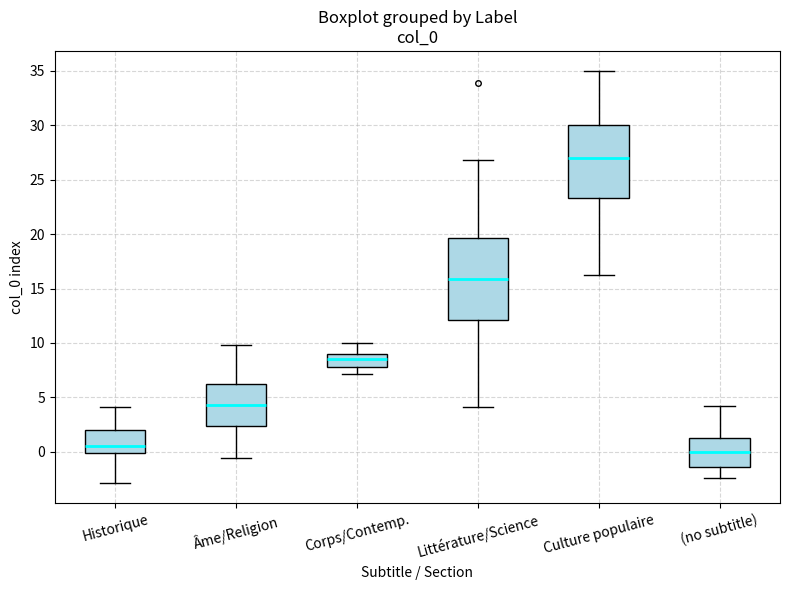

Comparing the boxes themselves (not the whiskers), which one is the tallest?

Littérature/Science